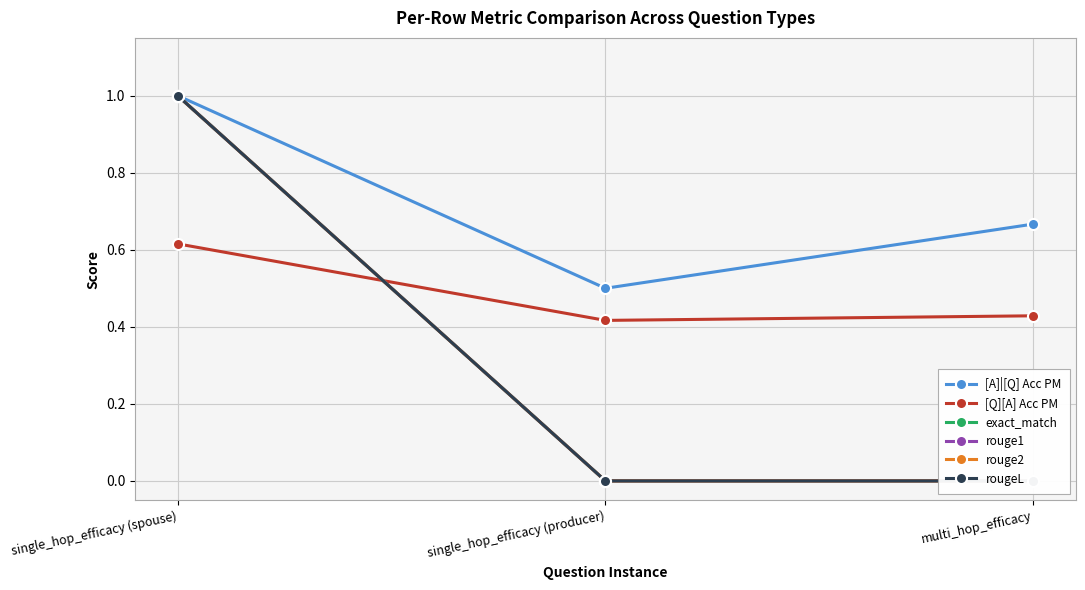

What is the maximum value for rouge2?

1.0